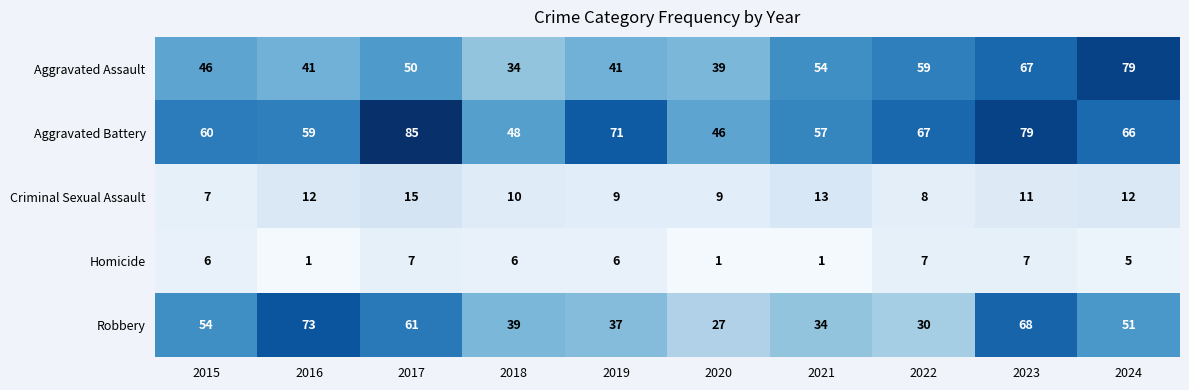

Between 2020 and 2023, which series saw the biggest shift?

Robbery